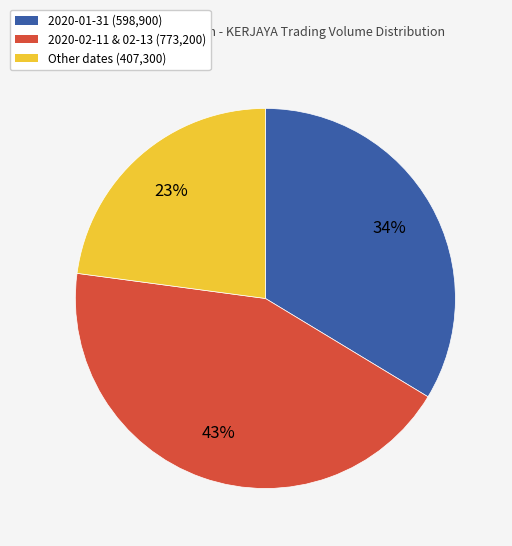

To the nearest percent, what percentage of the pie is 2020-01-31 (598,900)?

34%